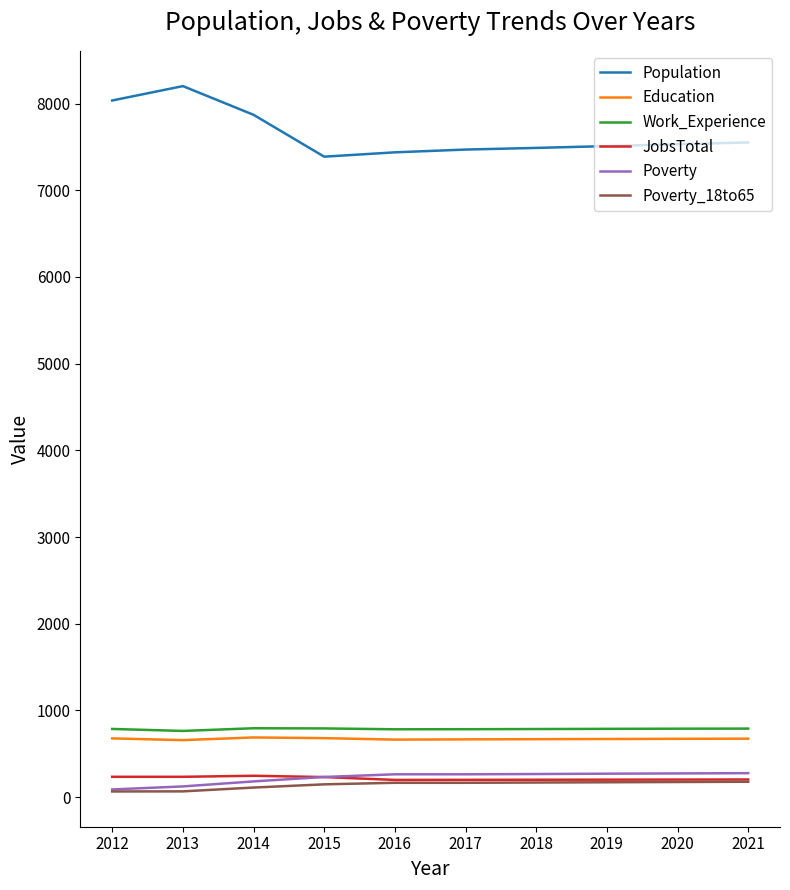

Which series has the largest total across all categories?

Population